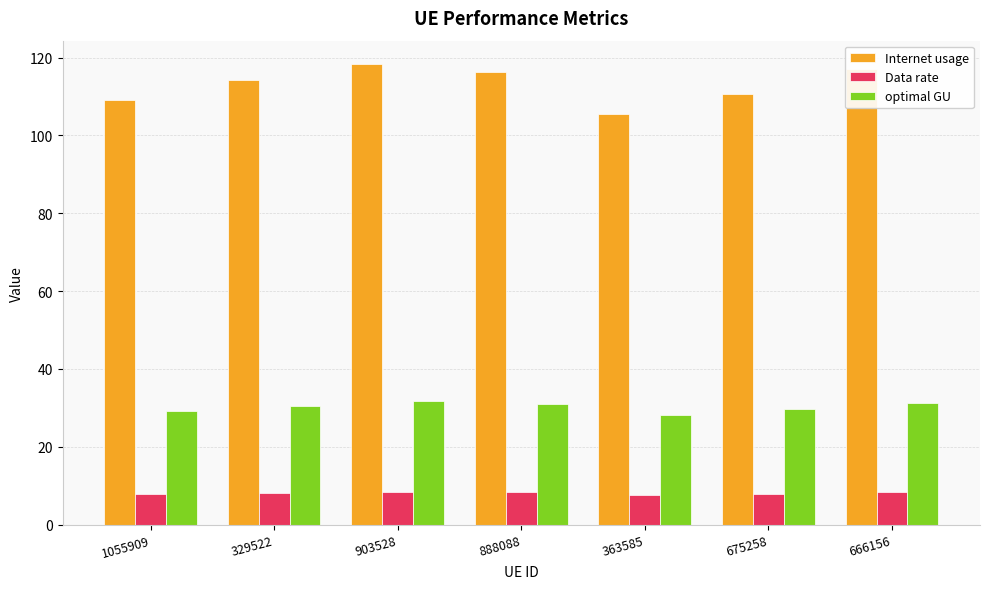

What is the difference between the Data rate values at 903528 and 363585?

0.9